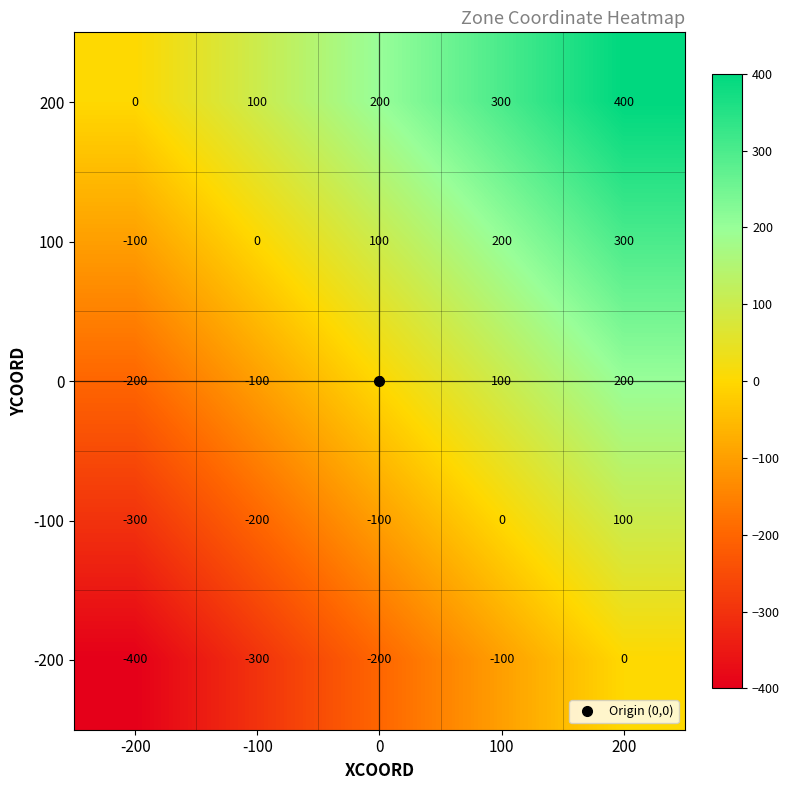

At which label does 200 reach its minimum?

-200